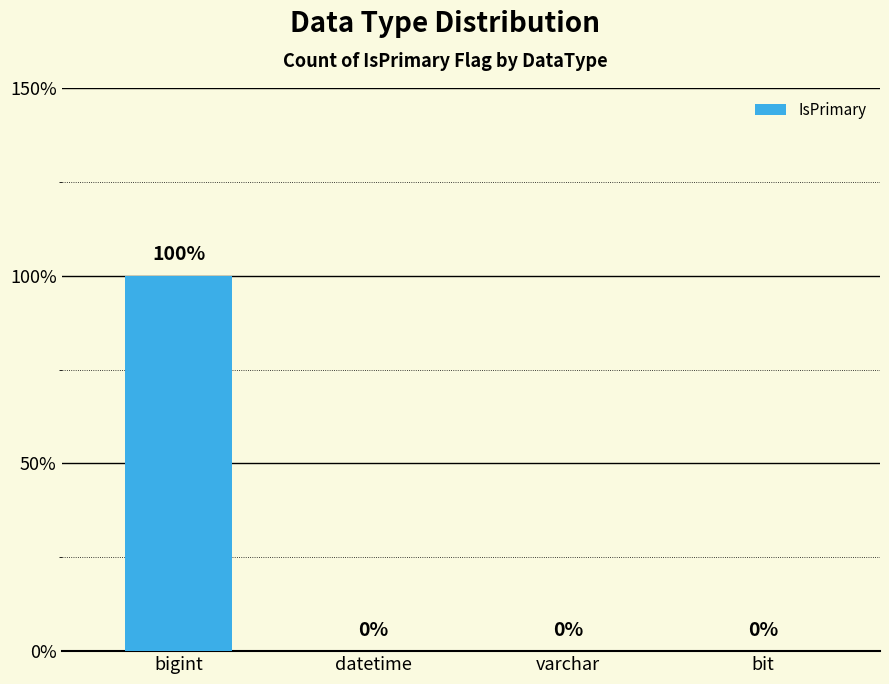

Reading left to right, what are all the values shown in this chart?

bigint=1	datetime=0	varchar=0	bit=0